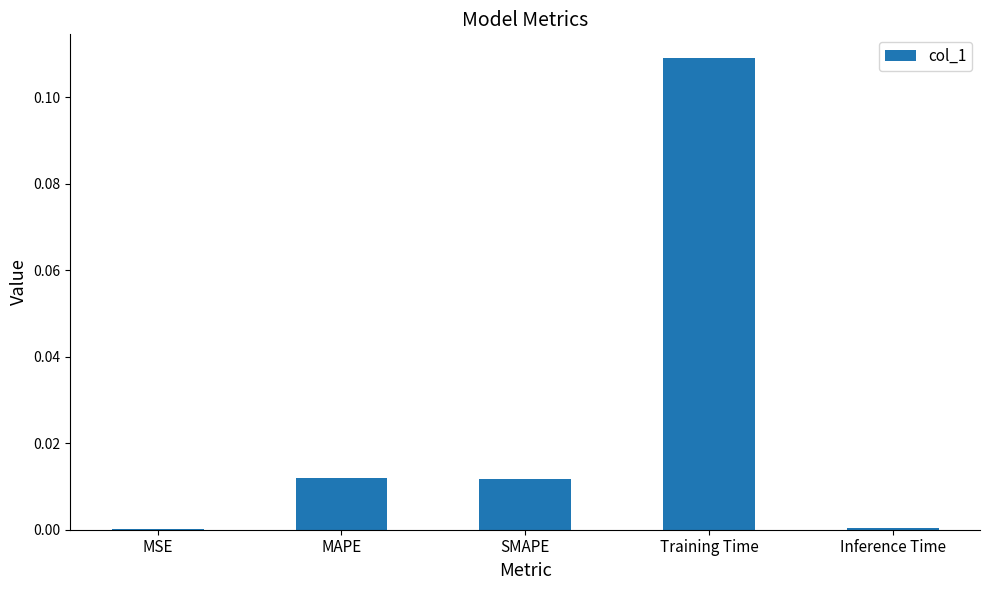

At which category does the chart reach its peak across all series?

Training Time